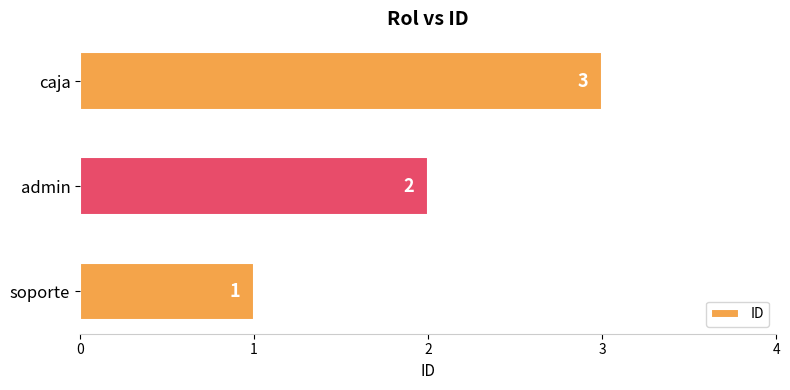

Are the bars grouped side by side (vs. stacked)?

No